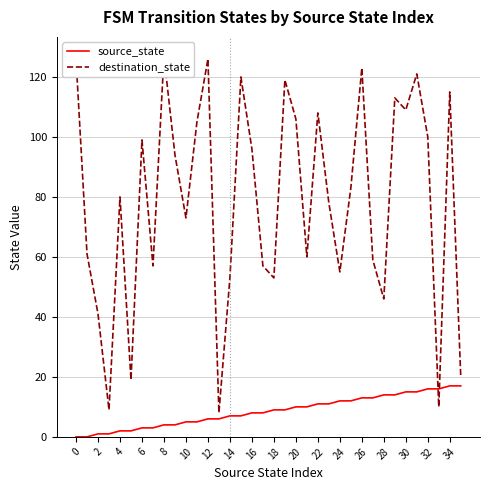

True or false: source_state and destination_state intersect in this chart.

True